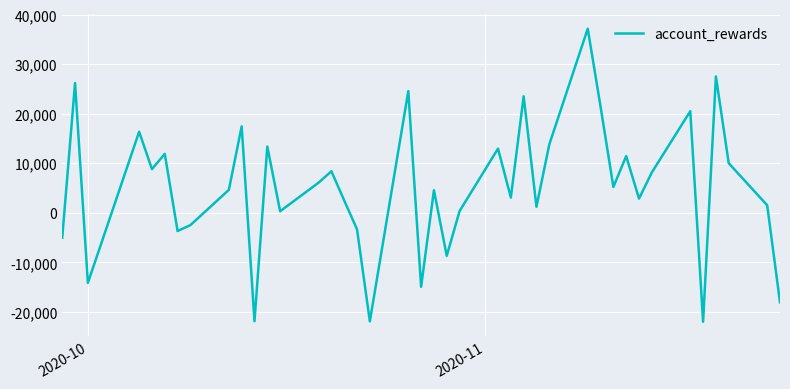

What is the minimum value shown in the chart?

-21953.9